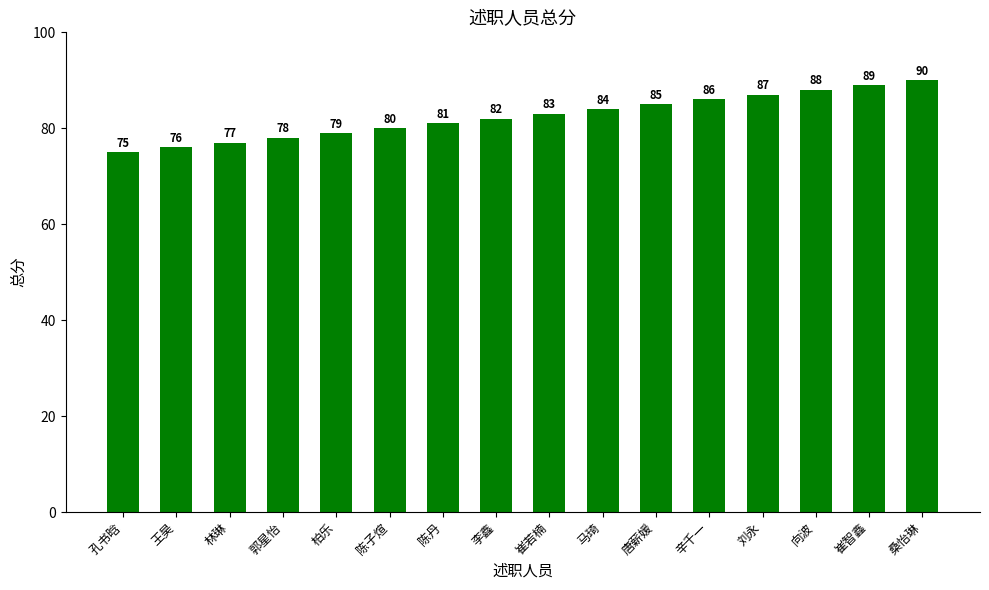

Rank the categories by value from highest to lowest.

桑怡琳, 崔智鑫, 向波, 刘永, 辛千一, 唐薪媛, 马琦, 崔若楠, 李鑫, 陈丹, 陈子煊, 柏乐, 郭星怡, 林琳, 王昊, 孔书晗